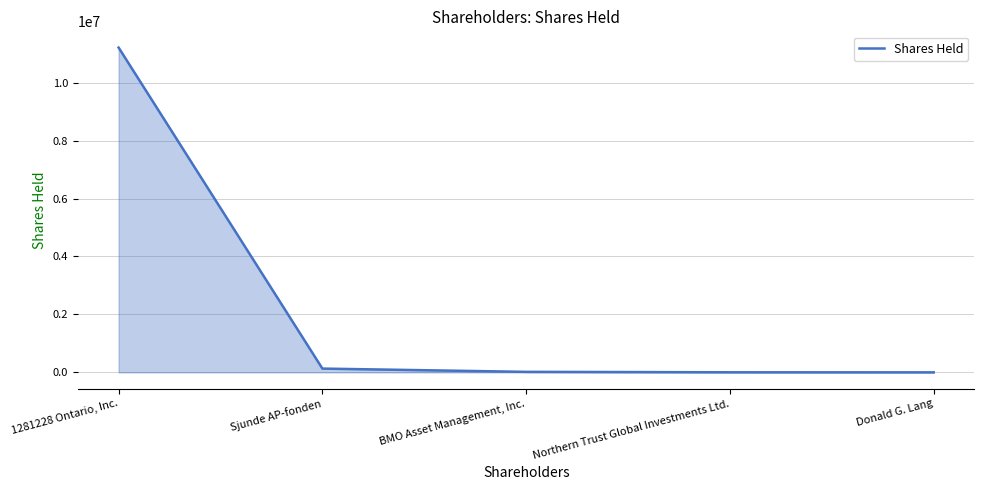

Does the chart have visible grid lines?

Yes